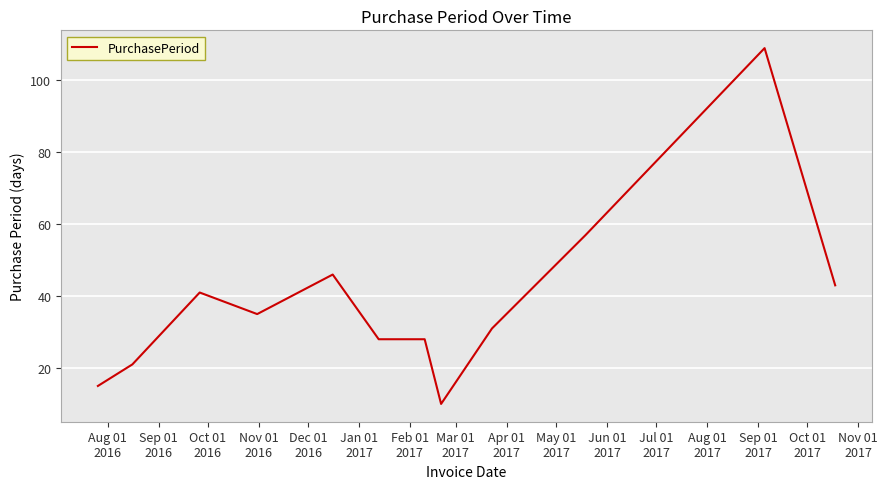

What is the difference between the maximum and minimum values?

99